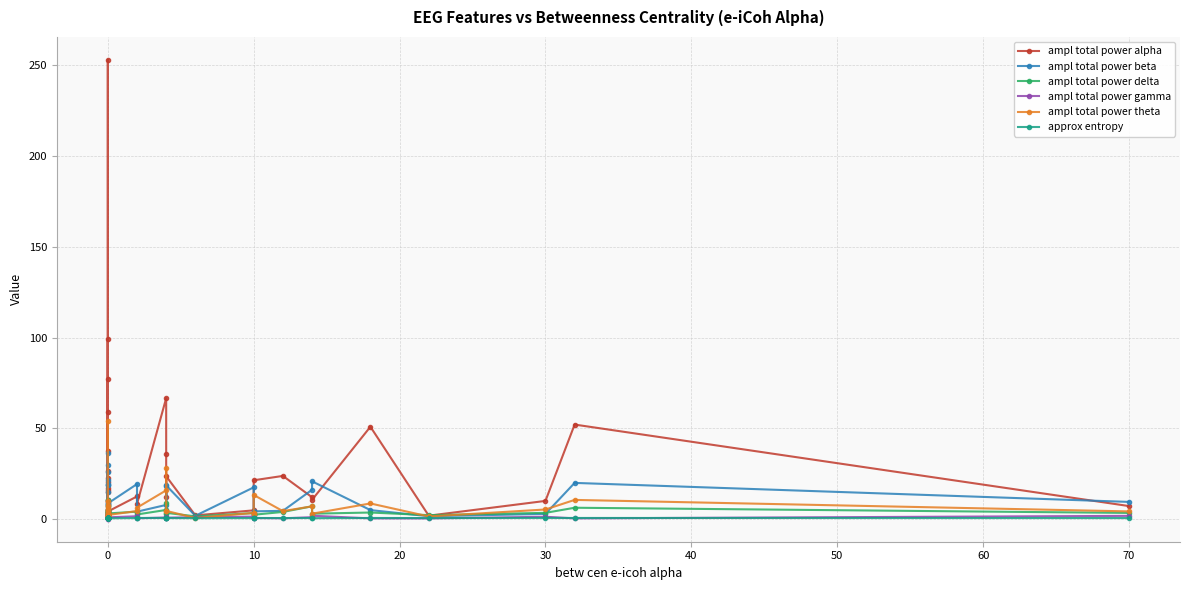

Is it true that ampl total power theta equals 7.1 at 27?

False